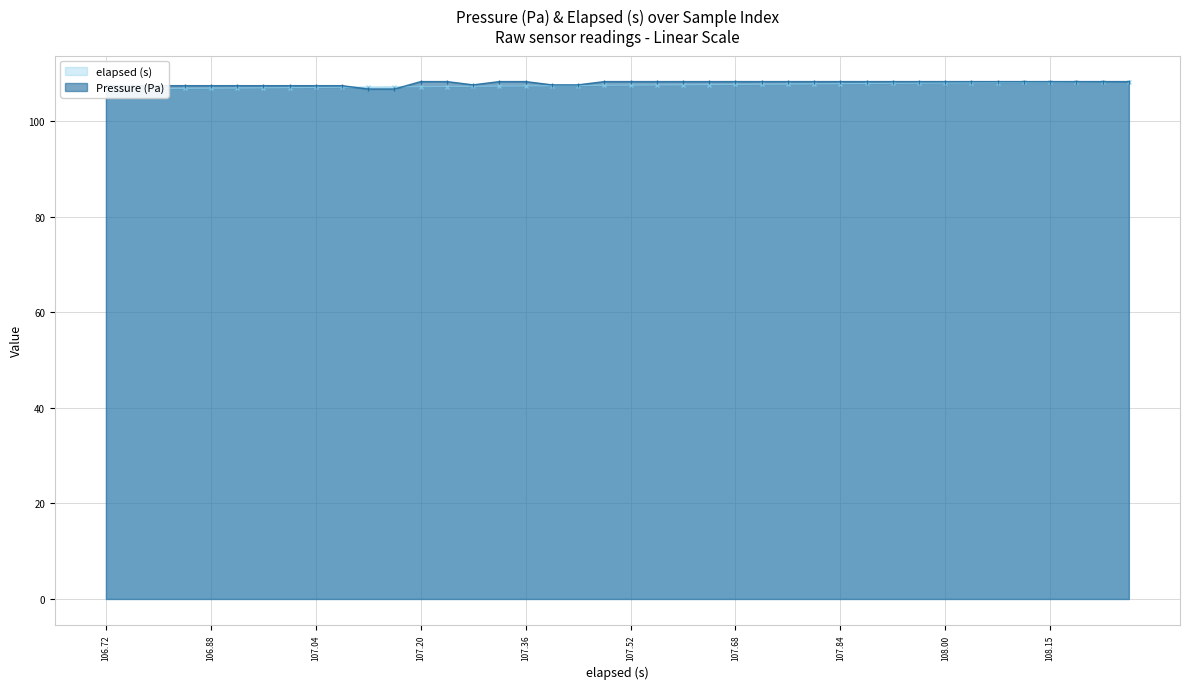

What is the minimum value shown in the chart?

106.7